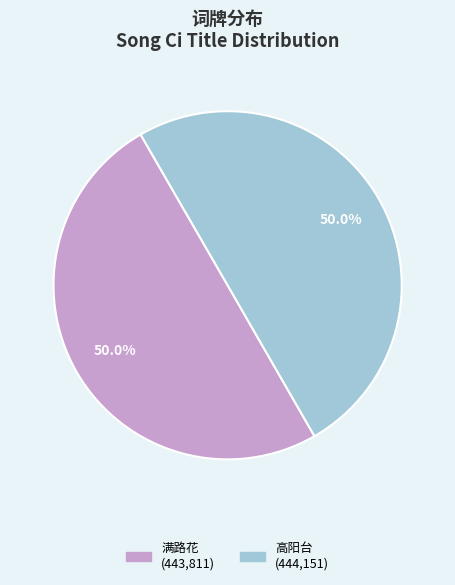

How many slices are in this pie chart?

2